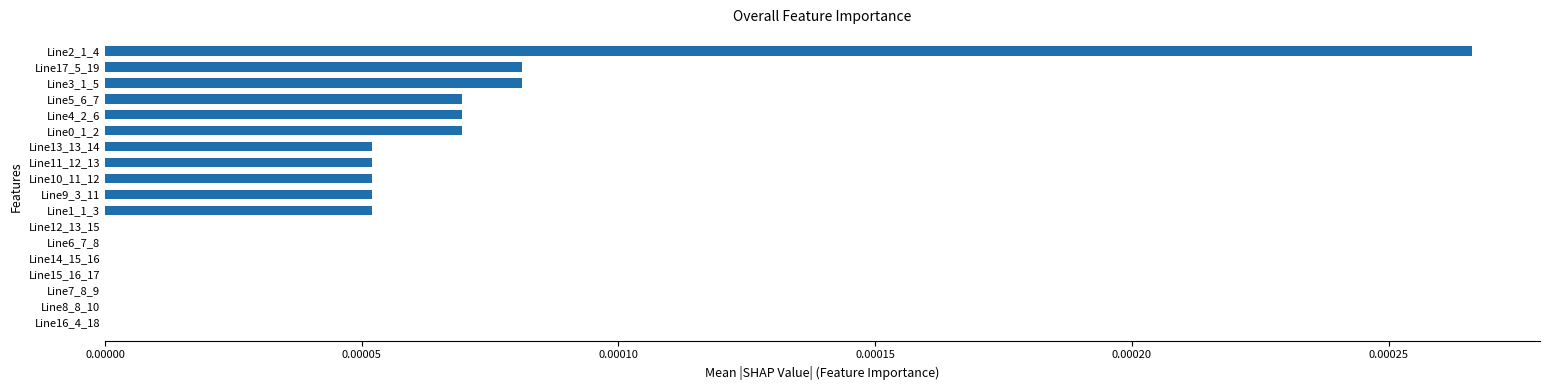

Which category has the highest value across all series?

Line2_1_4